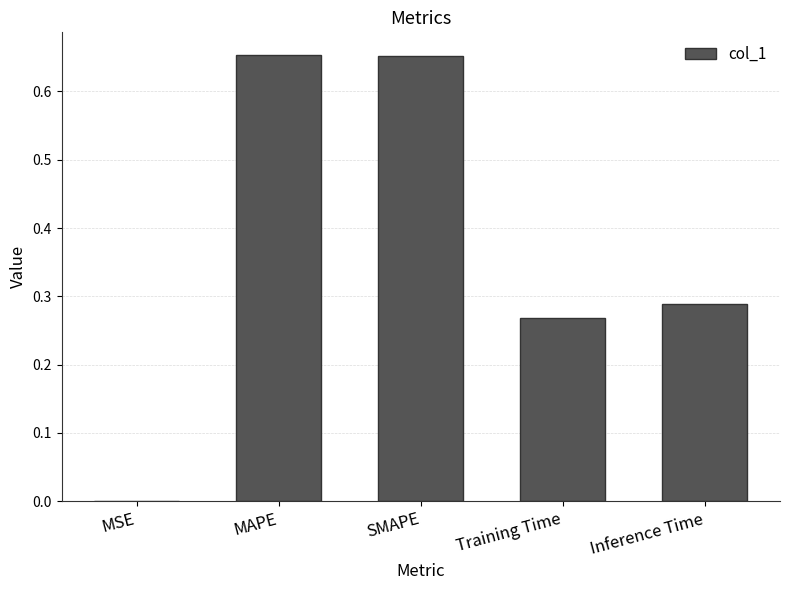

What is the sum of all values?

1.9